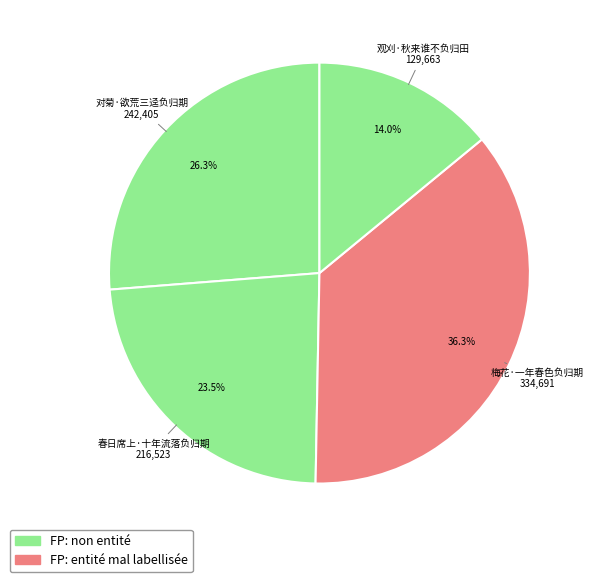

How many slices are in this pie chart?

4